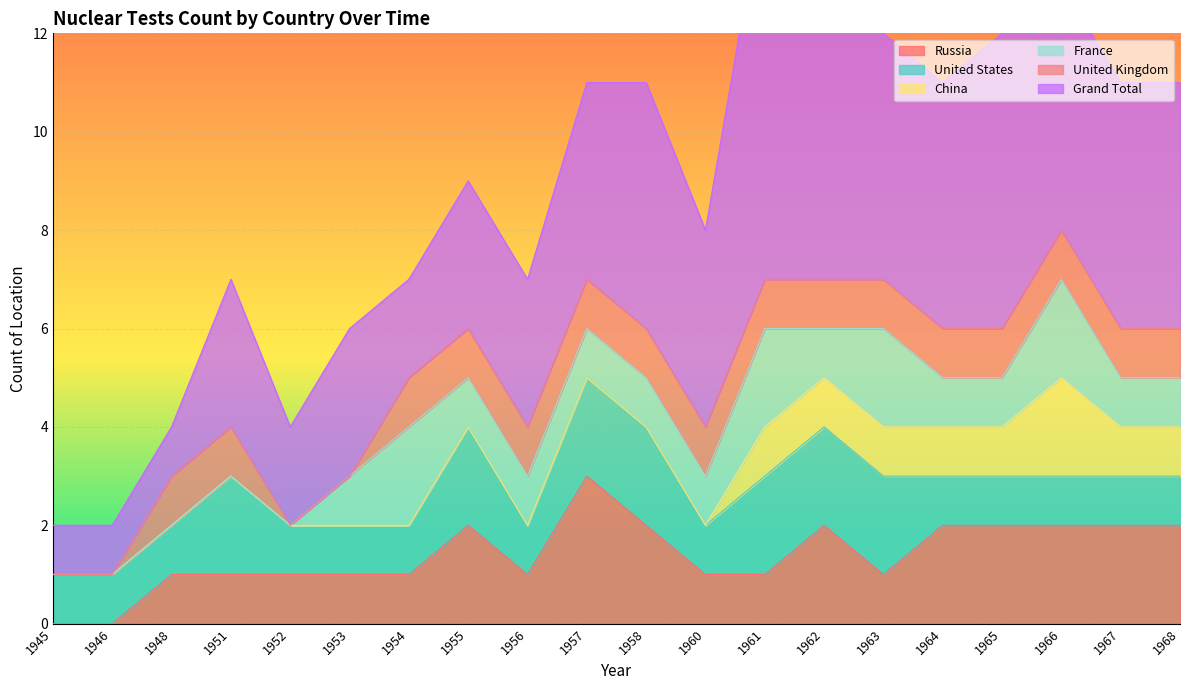

What is the value of the United States point at the 4th from the left?

2